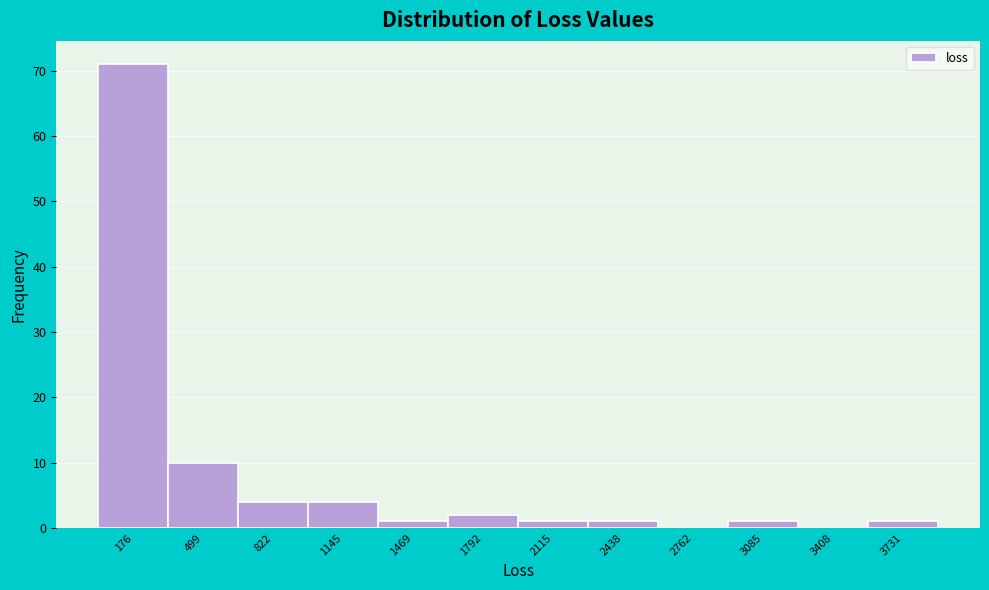

Over which range of the x-axis is the bar tallest?

0 to 350